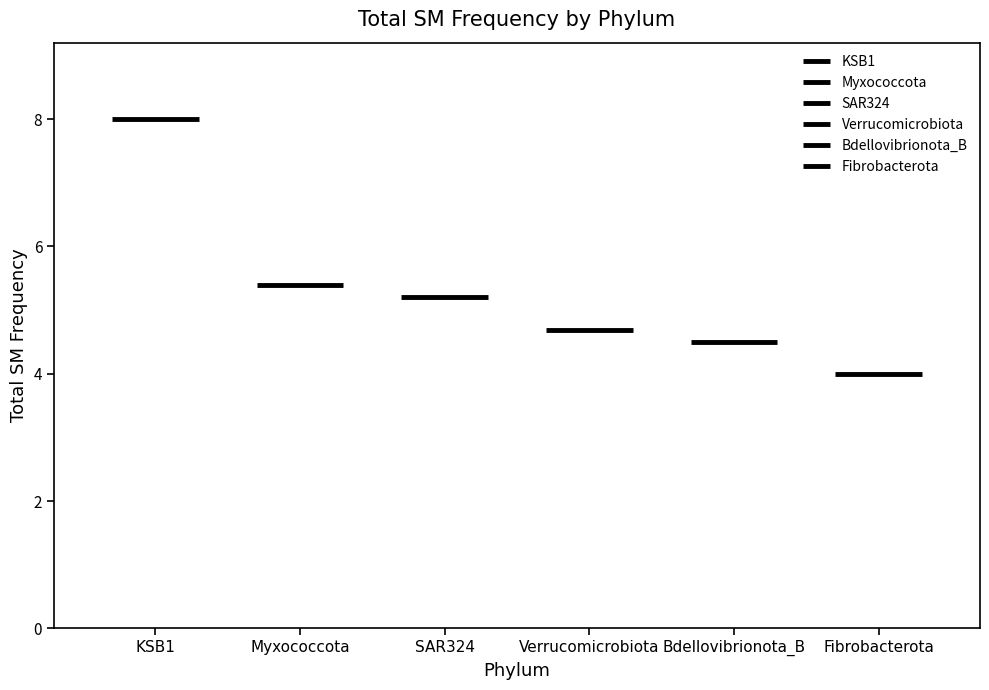

Between KSB1 and Myxococcota, which series saw the biggest shift?

KSB1